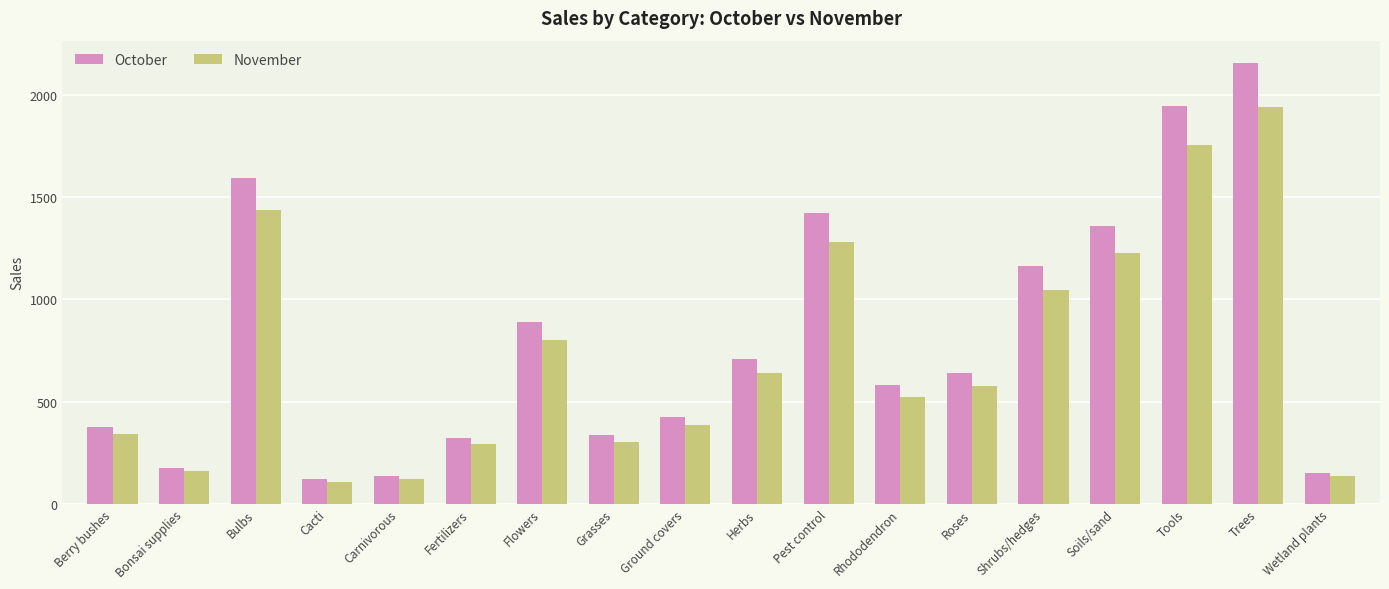

What is the sum of the October values at Berry bushes and Flowers?

1264.8